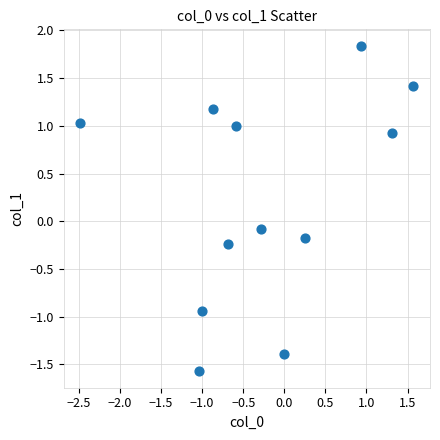

What is the range of X values (max minus min)?

4.1